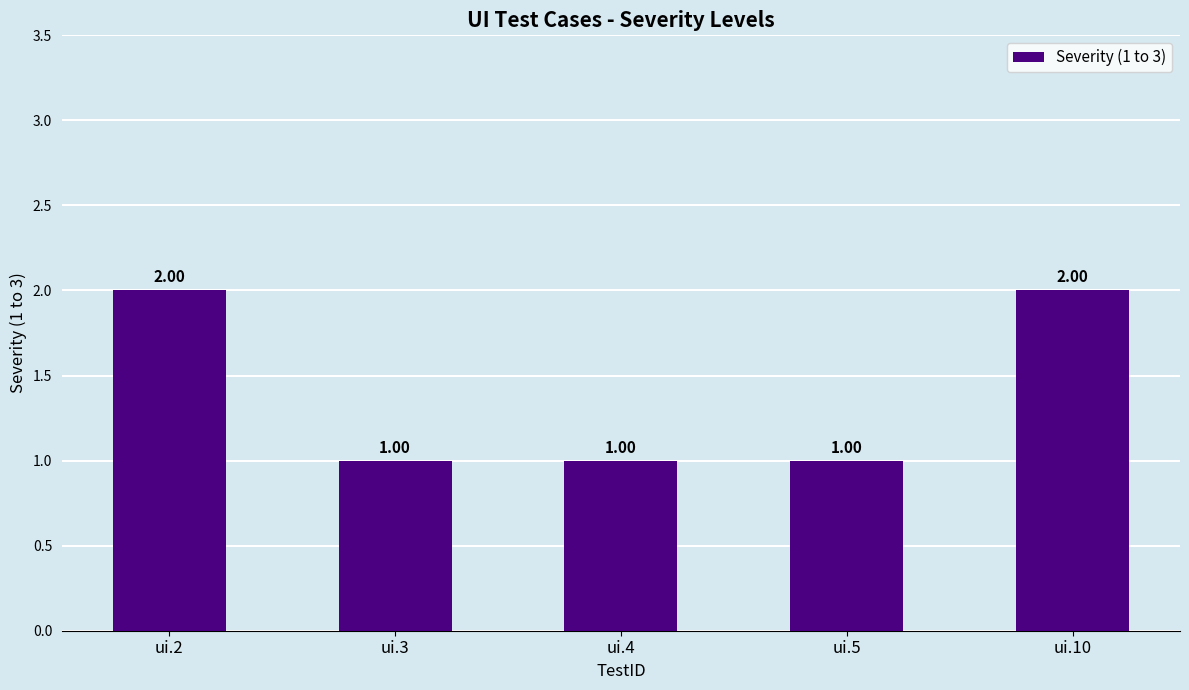

What is the sum of the values at ui.5 and ui.10?

3